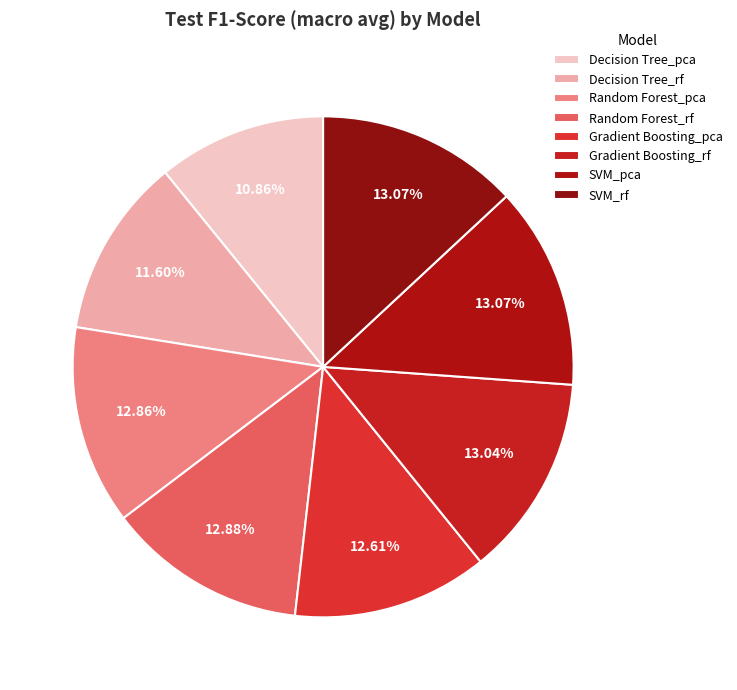

To the nearest percent, what portion does Gradient Boosting_rf represent?

13%